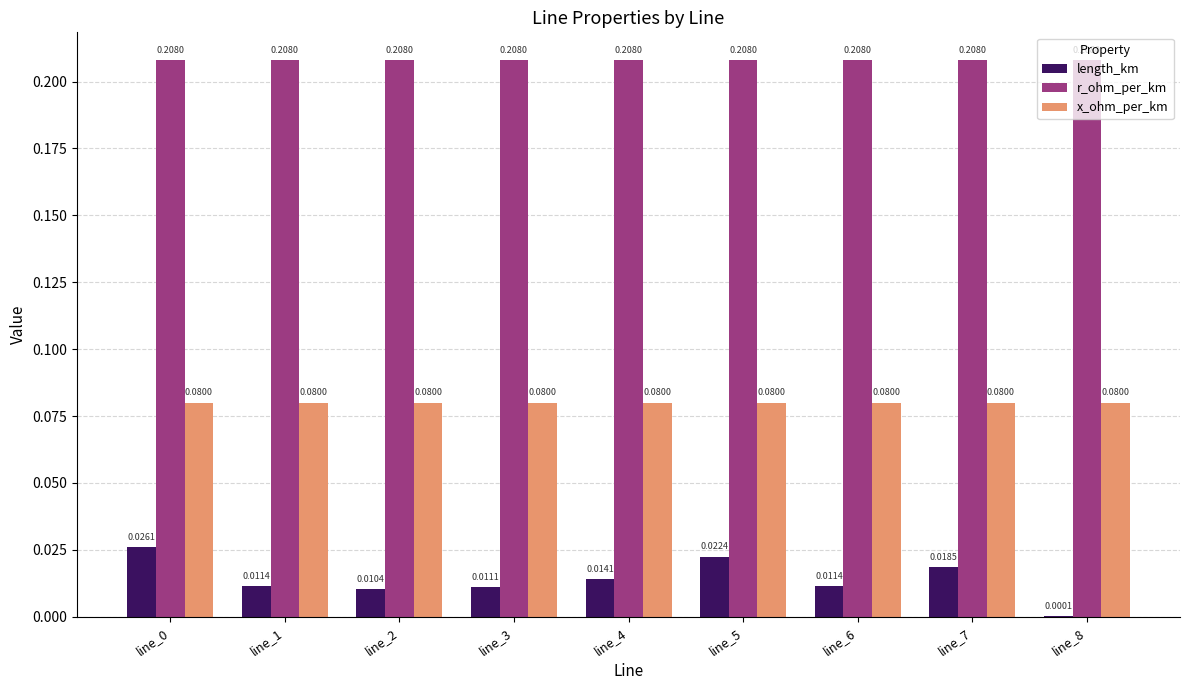

Which series changed the most between line_2 and line_3?

length_km